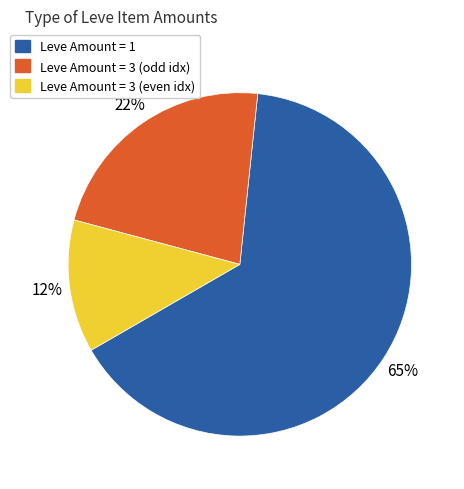

True or false: Leve Amount = 3 (odd idx) accounts for 36% of the total.

False